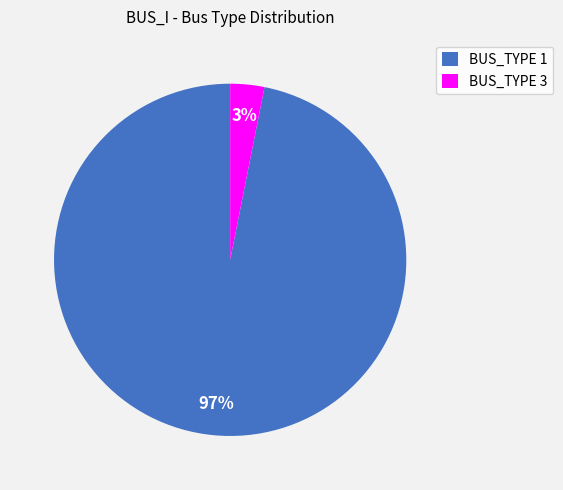

What is the smallest slice in the pie chart?

BUS_TYPE 3